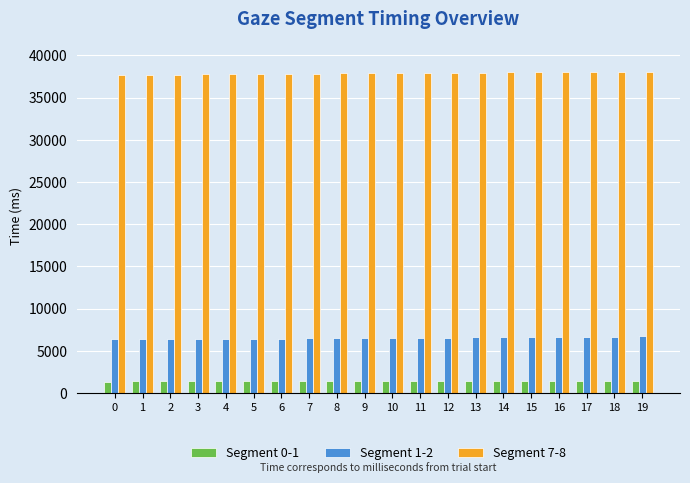

What is the spread (max minus min) of values at 5?

36427